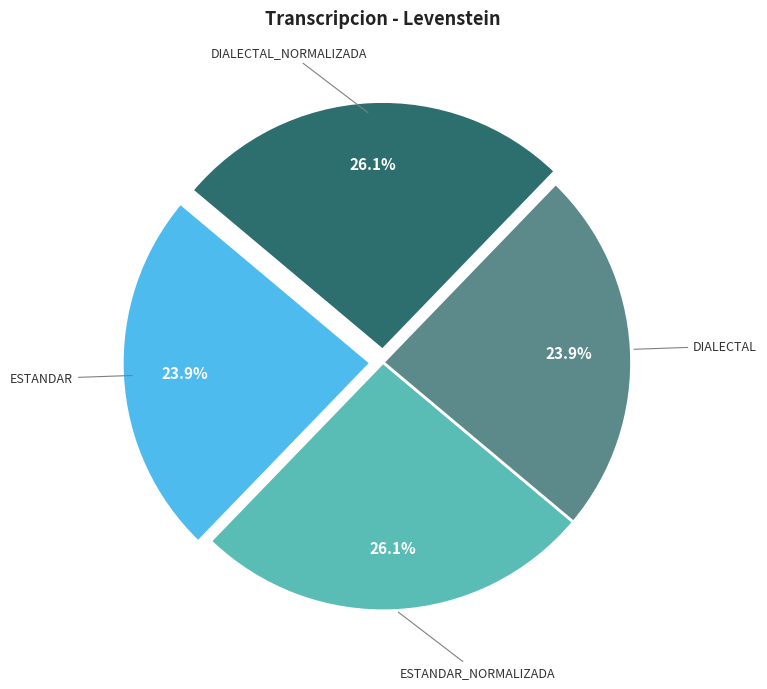

Is there any slice that represents more than half of the pie?

No